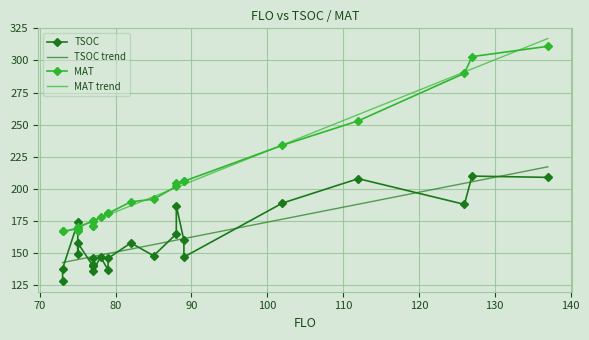

In TSOC, how many points are higher than both neighbors (excluding endpoints)?

8